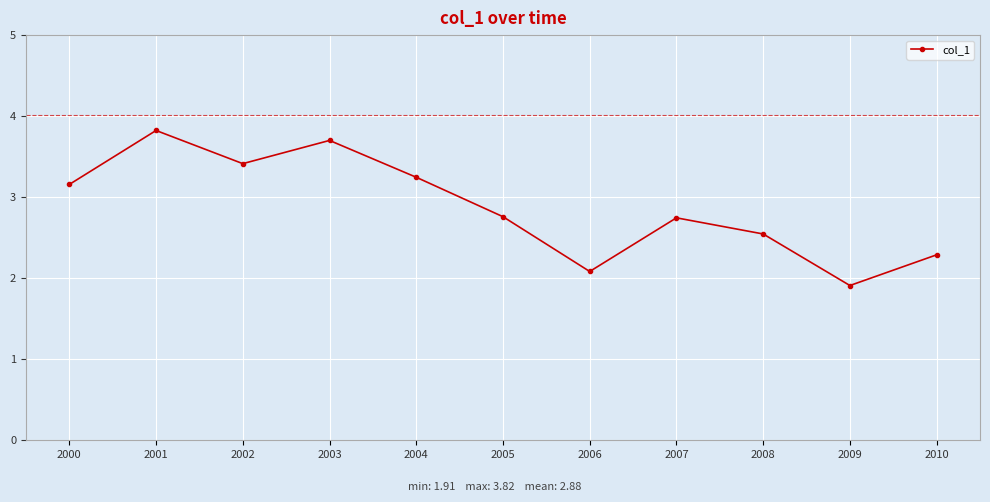

At which category does the chart reach its minimum across all series?

2009